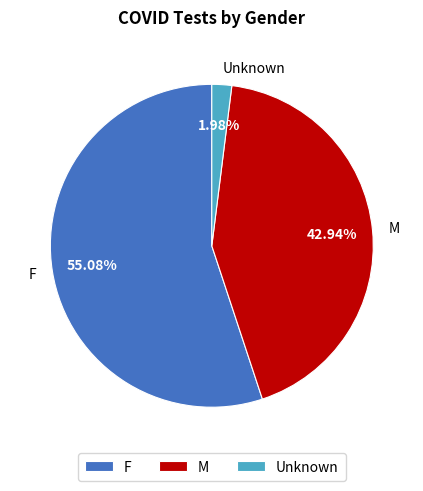

Rank the categories by value from lowest to highest.

Unknown, M, F